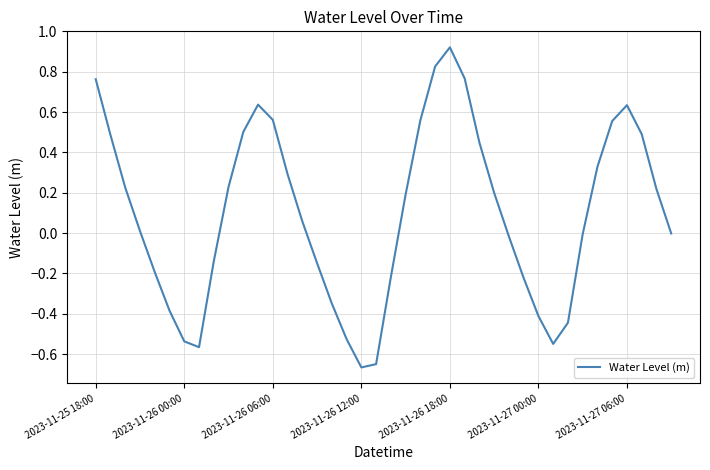

What is the value of the 9th point from the left?

-0.1